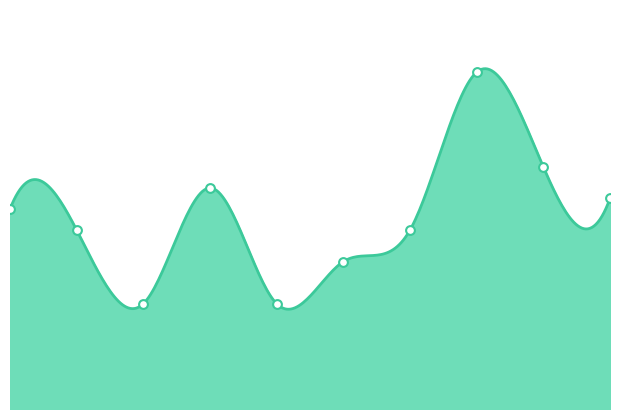

What is the change in value from 0 to 8?

+4